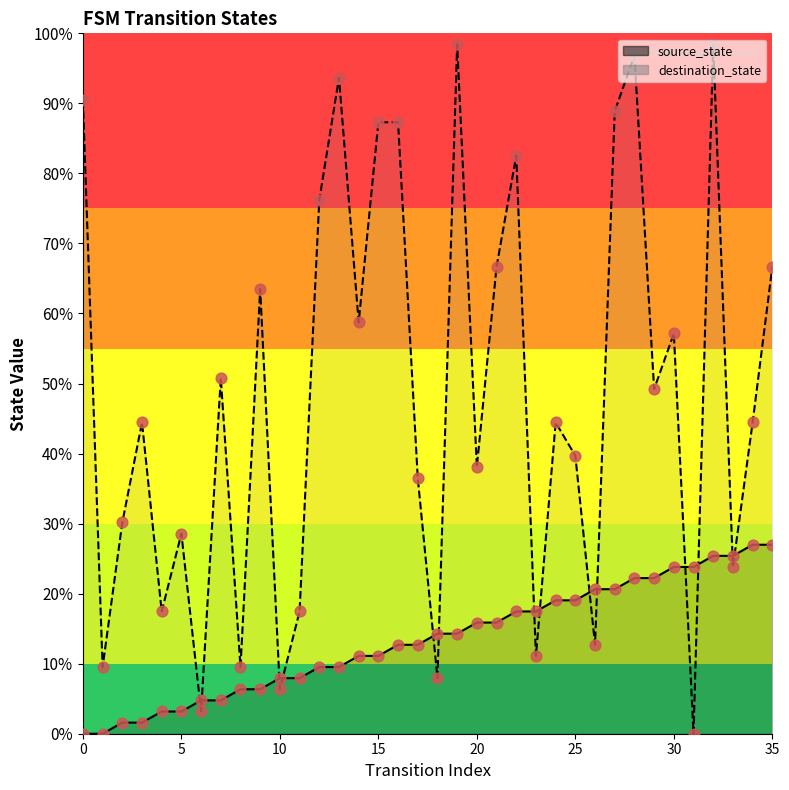

Is the value of destination_state_pts at 16 greater than the value of source_state_pts at 15?

Yes